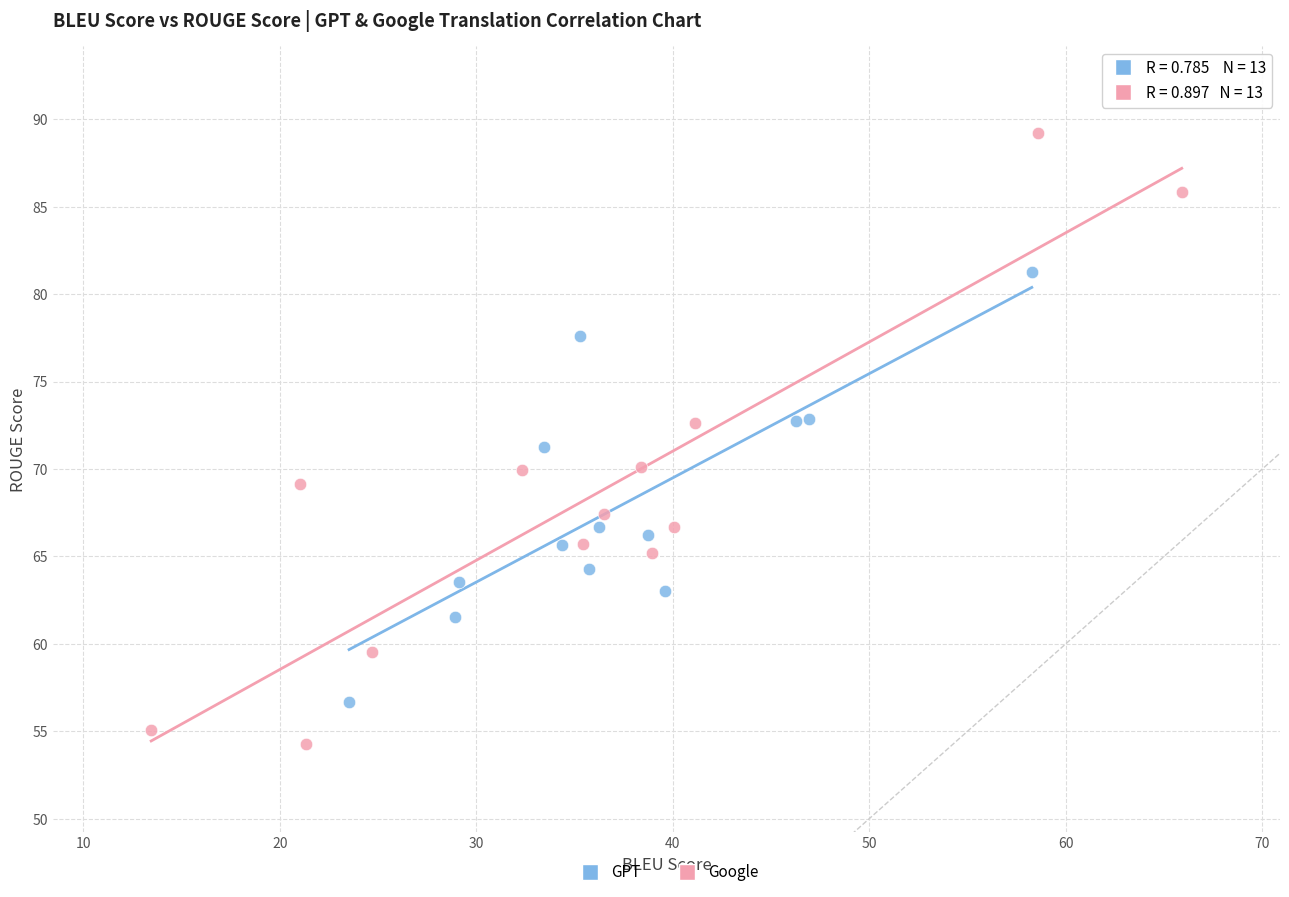

Which series has the widest spread of Y values?

Google